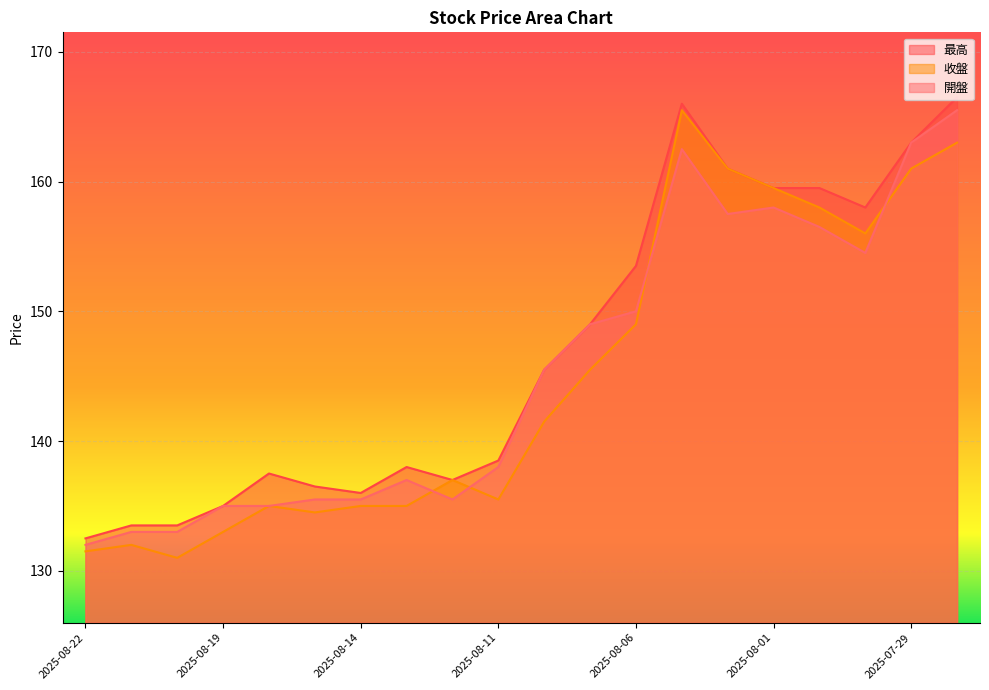

Reading left to right, extract all data points from this chart.

最高: 132.5	133.5	133.5	135.0	137.5	136.5	136.0	138.0	137.0	138.5	145.5	149.0	153.5	166.0	161.0	159.5	159.5	158.0	163.0	166.5
收盤: 131.5	132.0	131.0	133.0	135.0	134.5	135.0	135.0	137.0	135.5	141.5	145.5	149.0	165.5	161.0	159.5	158.0	156.0	161.0	163.0
開盤: 132.0	133.0	133.0	135.0	135.0	135.5	135.5	137.0	135.5	138.0	145.5	149.0	150.0	162.5	157.5	158.0	156.5	154.5	163.0	165.5